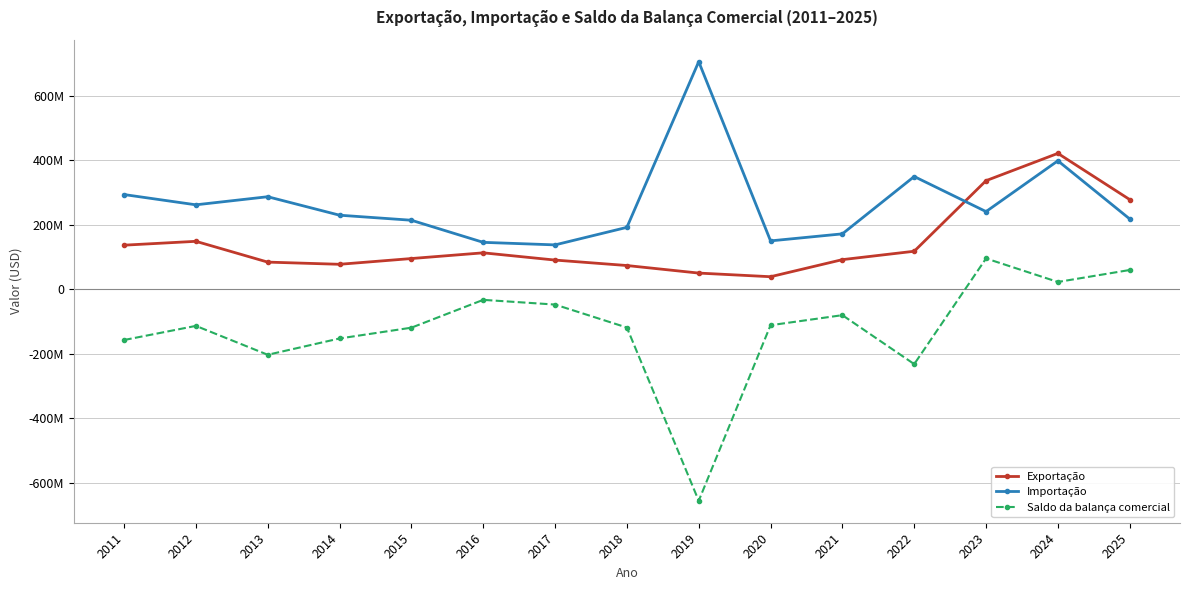

What is the total value across all series at 2016?

226750340